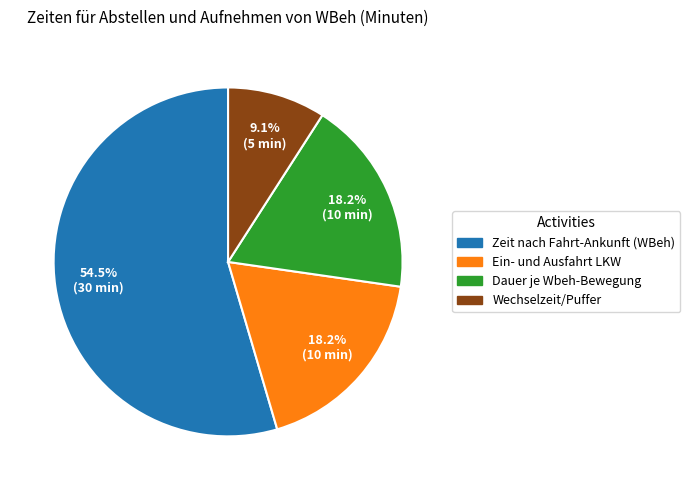

Is Wechselzeit/Puffer the majority of the pie?

No